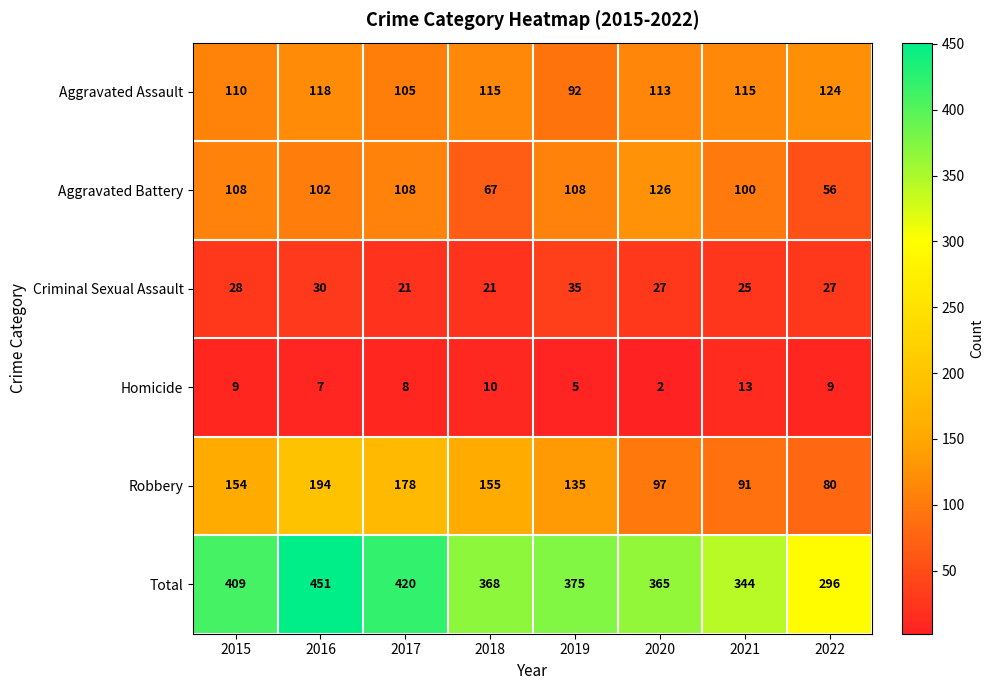

Where is Aggravated Battery nearest to the value 91?

2021